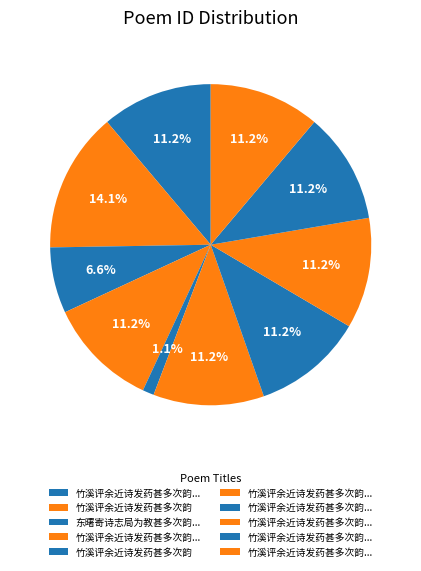

How many segments does this pie chart have?

10